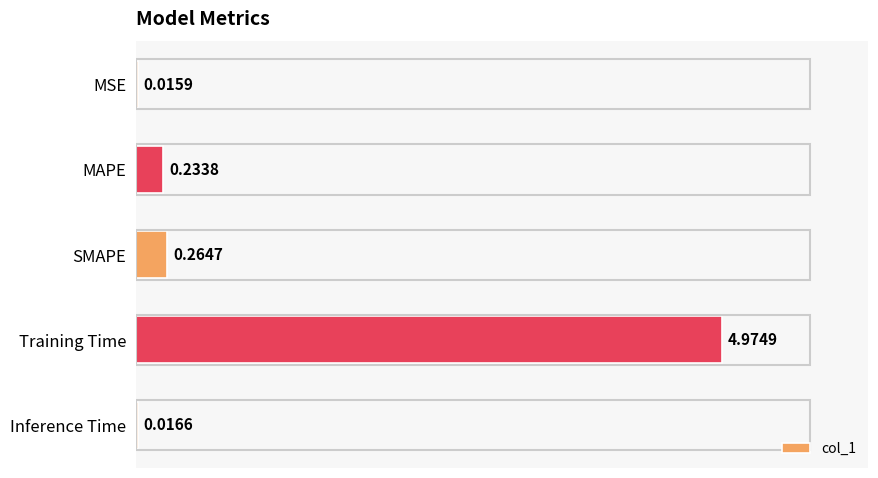

Which category has the highest value across all series?

Training Time